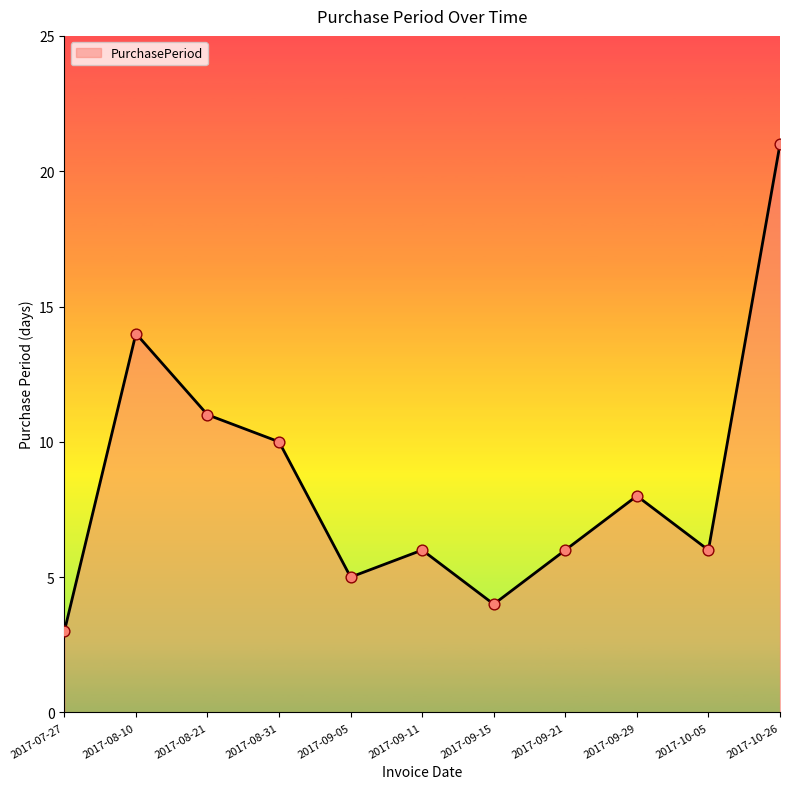

What is the change in value from 2017-08-21 to 2017-09-21?

-5